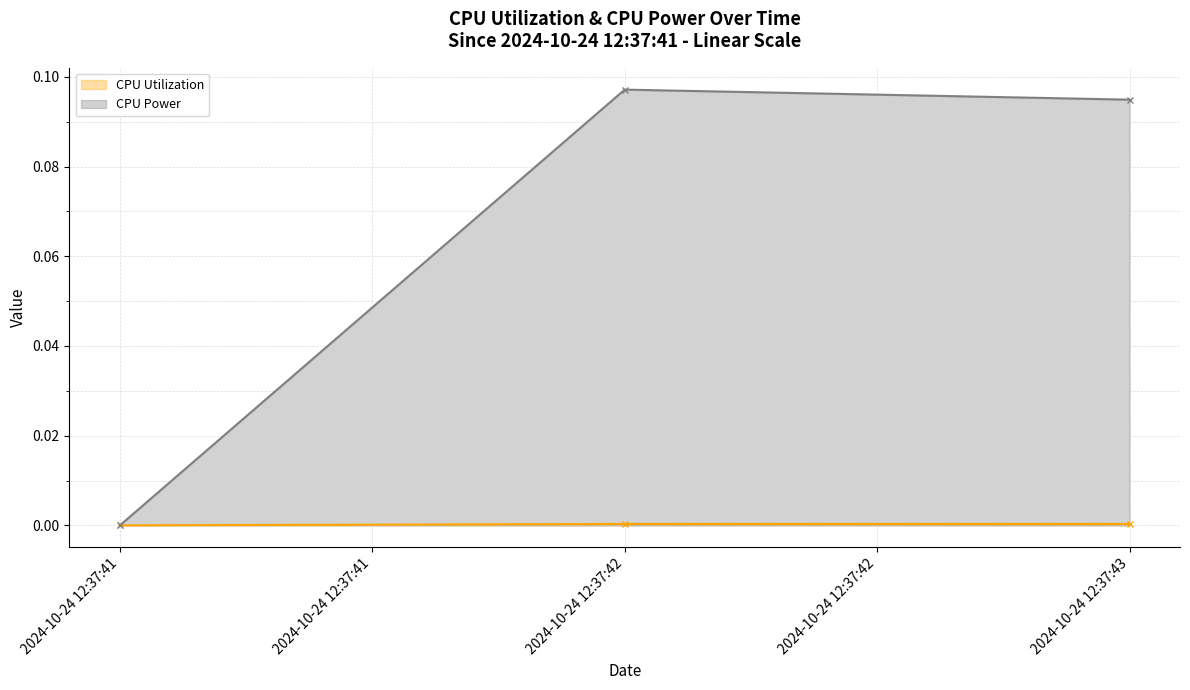

List the labels in order of CPU Utilization value, smallest first.

2024-10-24 12:37:41, 2024-10-24 12:37:42, 2024-10-24 12:37:43